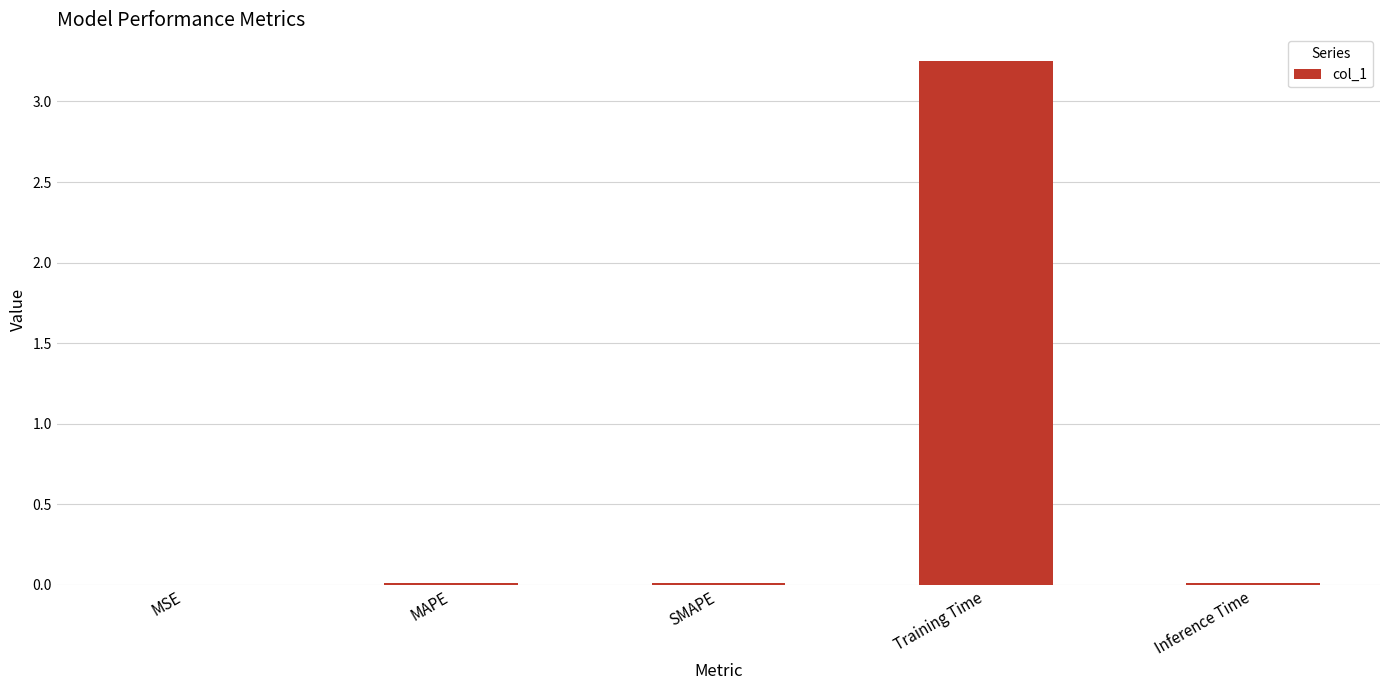

What is the difference between the values at SMAPE and Training Time?

3.2